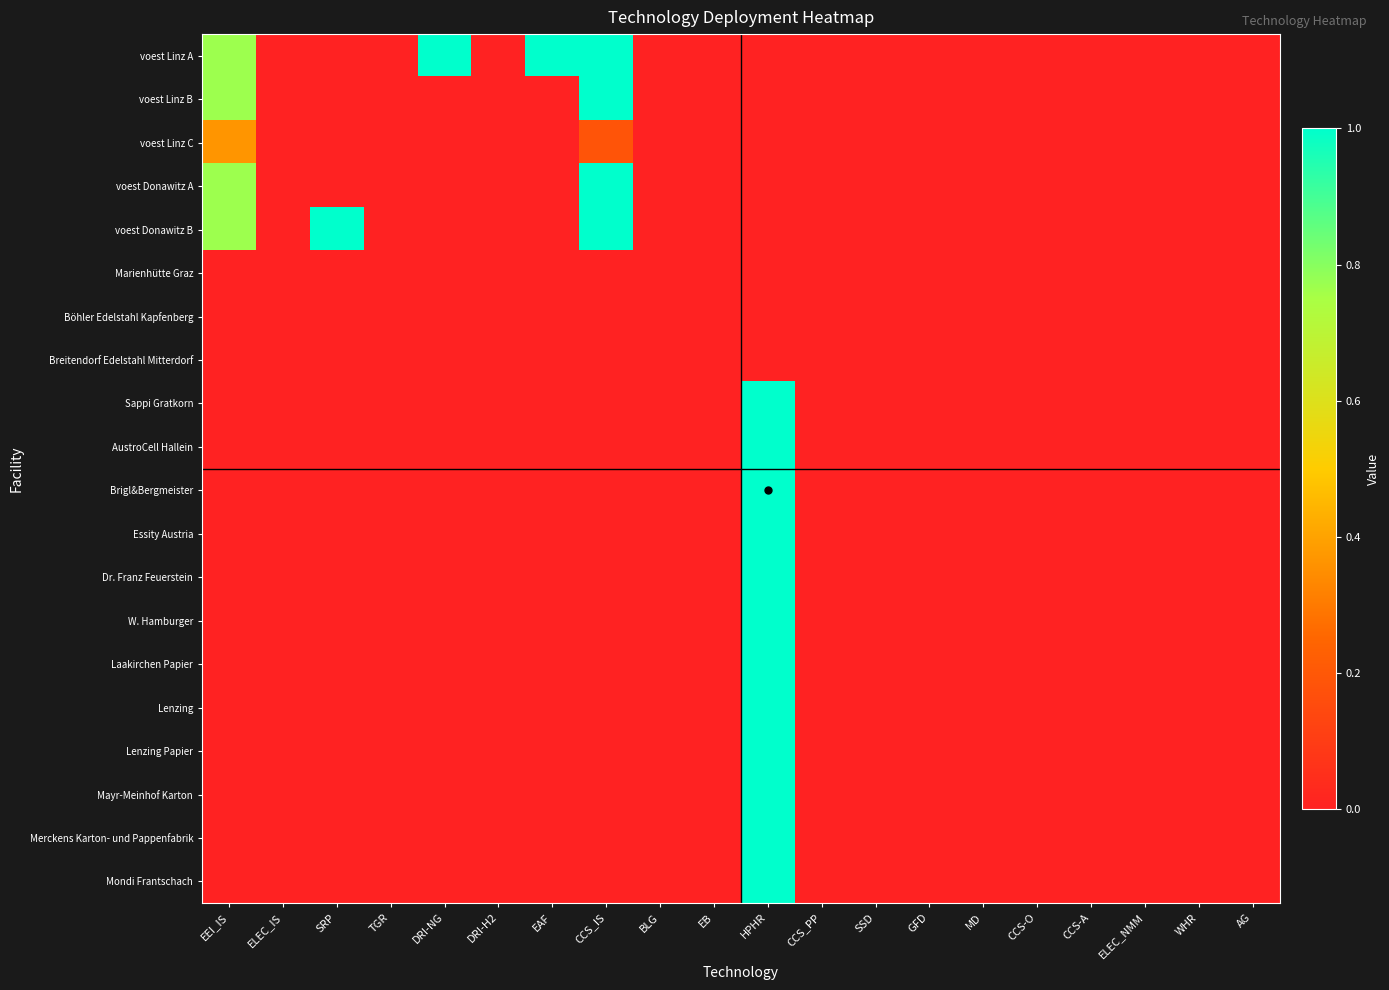

Reading left to right, transcribe all the data shown in this chart.

voest Linz A: EEI_IS=0.8	ELEC_IS=0.0	SRP=0.0	TGR=0.0	DRI-NG=1.0	DRI-H2=0.0	EAF=1.0	CCS_IS=1.0	BLG=0.0	EB=0.0	HPHR=0.0	CCS_PP=0.0	SSD=0.0	GFD=0.0	MD=0.0	CCS-O=0.0	CCS-A=0.0	ELEC_NMM=0.0	WHR=0.0	AG=0.0
voest Linz B: EEI_IS=0.8	ELEC_IS=0.0	SRP=0.0	TGR=0.0	DRI-NG=0.0	DRI-H2=0.0	EAF=0.0	CCS_IS=1.0	BLG=0.0	EB=0.0	HPHR=0.0	CCS_PP=0.0	SSD=0.0	GFD=0.0	MD=0.0	CCS-O=0.0	CCS-A=0.0	ELEC_NMM=0.0	WHR=0.0	AG=0.0
voest Linz C: EEI_IS=0.4	ELEC_IS=0.0	SRP=0.0	TGR=0.0	DRI-NG=0.0	DRI-H2=0.0	EAF=0.0	CCS_IS=0.2	BLG=0.0	EB=0.0	HPHR=0.0	CCS_PP=0.0	SSD=0.0	GFD=0.0	MD=0.0	CCS-O=0.0	CCS-A=0.0	ELEC_NMM=0.0	WHR=0.0	AG=0.0
voest Donawitz A: EEI_IS=0.8	ELEC_IS=0.0	SRP=0.0	TGR=0.0	DRI-NG=0.0	DRI-H2=0.0	EAF=0.0	CCS_IS=1.0	BLG=0.0	EB=0.0	HPHR=0.0	CCS_PP=0.0	SSD=0.0	GFD=0.0	MD=0.0	CCS-O=0.0	CCS-A=0.0	ELEC_NMM=0.0	WHR=0.0	AG=0.0
voest Donawitz B: EEI_IS=0.8	ELEC_IS=0.0	SRP=1.0	TGR=0.0	DRI-NG=0.0	DRI-H2=0.0	EAF=0.0	CCS_IS=1.0	BLG=0.0	EB=0.0	HPHR=0.0	CCS_PP=0.0	SSD=0.0	GFD=0.0	MD=0.0	CCS-O=0.0	CCS-A=0.0	ELEC_NMM=0.0	WHR=0.0	AG=0.0
Marienhütte Graz: EEI_IS=0.0	ELEC_IS=0.0	SRP=0.0	TGR=0.0	DRI-NG=0.0	DRI-H2=0.0	EAF=0.0	CCS_IS=0.0	BLG=0.0	EB=0.0	HPHR=0.0	CCS_PP=0.0	SSD=0.0	GFD=0.0	MD=0.0	CCS-O=0.0	CCS-A=0.0	ELEC_NMM=0.0	WHR=0.0	AG=0.0
Böhler Edelstahl Kapfenberg: EEI_IS=0.0	ELEC_IS=0.0	SRP=0.0	TGR=0.0	DRI-NG=0.0	DRI-H2=0.0	EAF=0.0	CCS_IS=0.0	BLG=0.0	EB=0.0	HPHR=0.0	CCS_PP=0.0	SSD=0.0	GFD=0.0	MD=0.0	CCS-O=0.0	CCS-A=0.0	ELEC_NMM=0.0	WHR=0.0	AG=0.0
Breitendorf Edelstahl Mitterdorf: EEI_IS=0.0	ELEC_IS=0.0	SRP=0.0	TGR=0.0	DRI-NG=0.0	DRI-H2=0.0	EAF=0.0	CCS_IS=0.0	BLG=0.0	EB=0.0	HPHR=0.0	CCS_PP=0.0	SSD=0.0	GFD=0.0	MD=0.0	CCS-O=0.0	CCS-A=0.0	ELEC_NMM=0.0	WHR=0.0	AG=0.0
Sappi Gratkorn: EEI_IS=0.0	ELEC_IS=0.0	SRP=0.0	TGR=0.0	DRI-NG=0.0	DRI-H2=0.0	EAF=0.0	CCS_IS=0.0	BLG=0.0	EB=0.0	HPHR=1.0	CCS_PP=0.0	SSD=0.0	GFD=0.0	MD=0.0	CCS-O=0.0	CCS-A=0.0	ELEC_NMM=0.0	WHR=0.0	AG=0.0
AustroCell Hallein: EEI_IS=0.0	ELEC_IS=0.0	SRP=0.0	TGR=0.0	DRI-NG=0.0	DRI-H2=0.0	EAF=0.0	CCS_IS=0.0	BLG=0.0	EB=0.0	HPHR=1.0	CCS_PP=0.0	SSD=0.0	GFD=0.0	MD=0.0	CCS-O=0.0	CCS-A=0.0	ELEC_NMM=0.0	WHR=0.0	AG=0.0
Brigl&Bergmeister: EEI_IS=0.0	ELEC_IS=0.0	SRP=0.0	TGR=0.0	DRI-NG=0.0	DRI-H2=0.0	EAF=0.0	CCS_IS=0.0	BLG=0.0	EB=0.0	HPHR=1.0	CCS_PP=0.0	SSD=0.0	GFD=0.0	MD=0.0	CCS-O=0.0	CCS-A=0.0	ELEC_NMM=0.0	WHR=0.0	AG=0.0
Essity Austria: EEI_IS=0.0	ELEC_IS=0.0	SRP=0.0	TGR=0.0	DRI-NG=0.0	DRI-H2=0.0	EAF=0.0	CCS_IS=0.0	BLG=0.0	EB=0.0	HPHR=1.0	CCS_PP=0.0	SSD=0.0	GFD=0.0	MD=0.0	CCS-O=0.0	CCS-A=0.0	ELEC_NMM=0.0	WHR=0.0	AG=0.0
Dr. Franz Feuerstein: EEI_IS=0.0	ELEC_IS=0.0	SRP=0.0	TGR=0.0	DRI-NG=0.0	DRI-H2=0.0	EAF=0.0	CCS_IS=0.0	BLG=0.0	EB=0.0	HPHR=1.0	CCS_PP=0.0	SSD=0.0	GFD=0.0	MD=0.0	CCS-O=0.0	CCS-A=0.0	ELEC_NMM=0.0	WHR=0.0	AG=0.0
W. Hamburger: EEI_IS=0.0	ELEC_IS=0.0	SRP=0.0	TGR=0.0	DRI-NG=0.0	DRI-H2=0.0	EAF=0.0	CCS_IS=0.0	BLG=0.0	EB=0.0	HPHR=1.0	CCS_PP=0.0	SSD=0.0	GFD=0.0	MD=0.0	CCS-O=0.0	CCS-A=0.0	ELEC_NMM=0.0	WHR=0.0	AG=0.0
Laakirchen Papier: EEI_IS=0.0	ELEC_IS=0.0	SRP=0.0	TGR=0.0	DRI-NG=0.0	DRI-H2=0.0	EAF=0.0	CCS_IS=0.0	BLG=0.0	EB=0.0	HPHR=1.0	CCS_PP=0.0	SSD=0.0	GFD=0.0	MD=0.0	CCS-O=0.0	CCS-A=0.0	ELEC_NMM=0.0	WHR=0.0	AG=0.0
Lenzing: EEI_IS=0.0	ELEC_IS=0.0	SRP=0.0	TGR=0.0	DRI-NG=0.0	DRI-H2=0.0	EAF=0.0	CCS_IS=0.0	BLG=0.0	EB=0.0	HPHR=1.0	CCS_PP=0.0	SSD=0.0	GFD=0.0	MD=0.0	CCS-O=0.0	CCS-A=0.0	ELEC_NMM=0.0	WHR=0.0	AG=0.0
Lenzing Papier: EEI_IS=0.0	ELEC_IS=0.0	SRP=0.0	TGR=0.0	DRI-NG=0.0	DRI-H2=0.0	EAF=0.0	CCS_IS=0.0	BLG=0.0	EB=0.0	HPHR=1.0	CCS_PP=0.0	SSD=0.0	GFD=0.0	MD=0.0	CCS-O=0.0	CCS-A=0.0	ELEC_NMM=0.0	WHR=0.0	AG=0.0
Mayr-Meinhof Karton: EEI_IS=0.0	ELEC_IS=0.0	SRP=0.0	TGR=0.0	DRI-NG=0.0	DRI-H2=0.0	EAF=0.0	CCS_IS=0.0	BLG=0.0	EB=0.0	HPHR=1.0	CCS_PP=0.0	SSD=0.0	GFD=0.0	MD=0.0	CCS-O=0.0	CCS-A=0.0	ELEC_NMM=0.0	WHR=0.0	AG=0.0
Merckens Karton- und Pappenfabrik: EEI_IS=0.0	ELEC_IS=0.0	SRP=0.0	TGR=0.0	DRI-NG=0.0	DRI-H2=0.0	EAF=0.0	CCS_IS=0.0	BLG=0.0	EB=0.0	HPHR=1.0	CCS_PP=0.0	SSD=0.0	GFD=0.0	MD=0.0	CCS-O=0.0	CCS-A=0.0	ELEC_NMM=0.0	WHR=0.0	AG=0.0
Mondi Frantschach: EEI_IS=0.0	ELEC_IS=0.0	SRP=0.0	TGR=0.0	DRI-NG=0.0	DRI-H2=0.0	EAF=0.0	CCS_IS=0.0	BLG=0.0	EB=0.0	HPHR=1.0	CCS_PP=0.0	SSD=0.0	GFD=0.0	MD=0.0	CCS-O=0.0	CCS-A=0.0	ELEC_NMM=0.0	WHR=0.0	AG=0.0